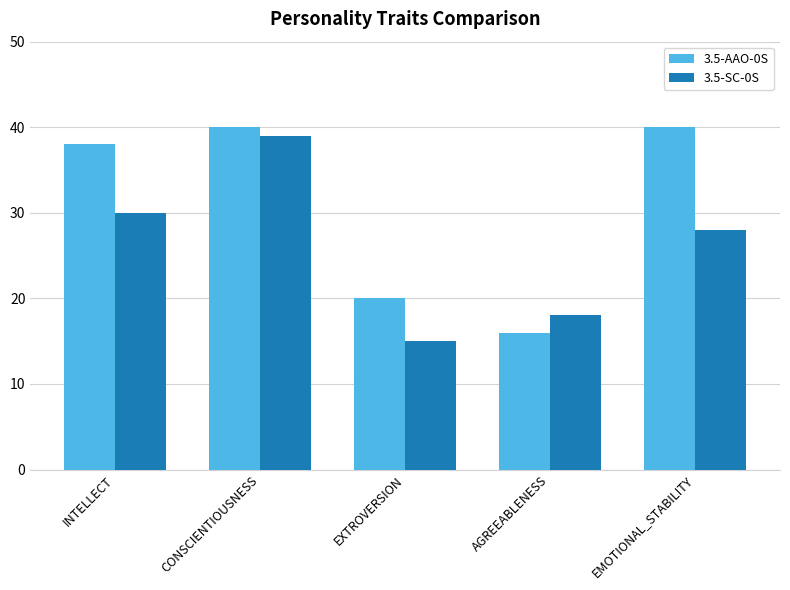

What is the label of the 5th bar from the right?

INTELLECT